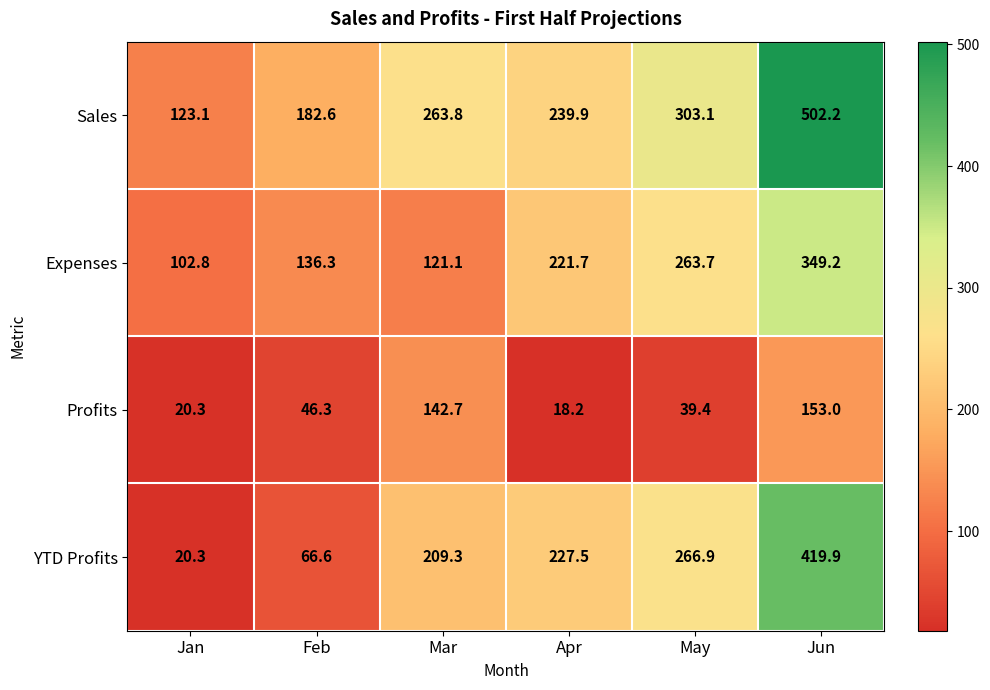

Which series has the widest spread of values?

YTD Profits